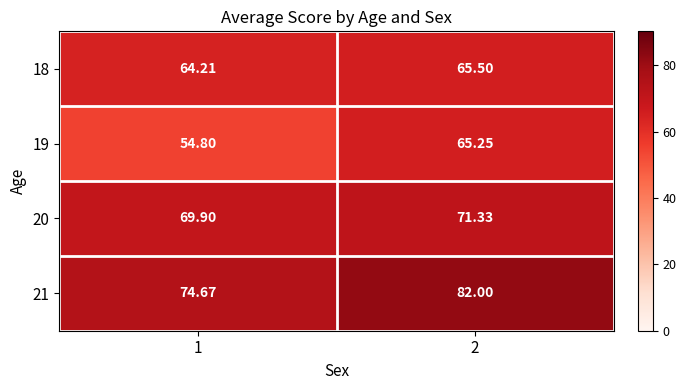

Is the value of 20 at 1 greater than the value of 18 at 2?

Yes